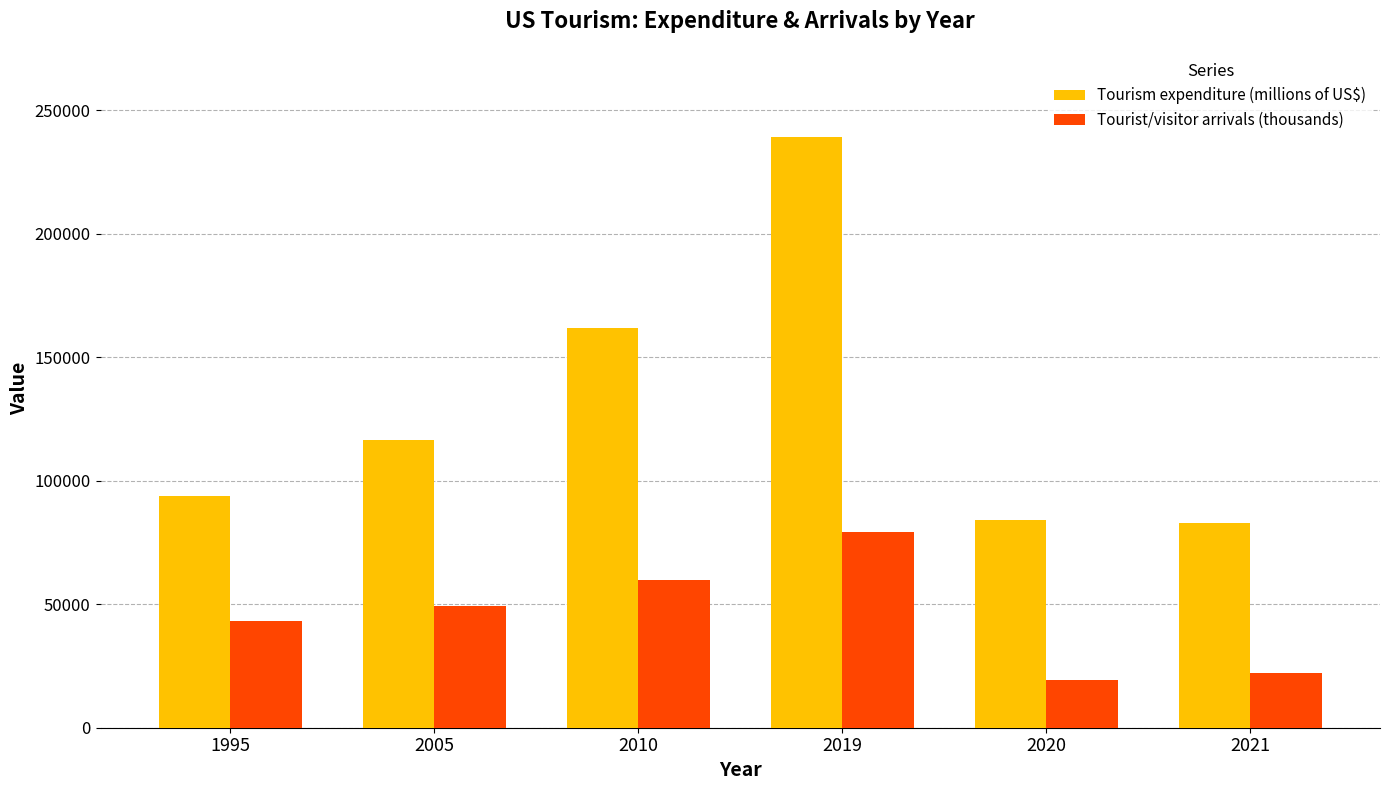

At which label is Tourism expenditure (millions of US$) closest to 161019?

2010